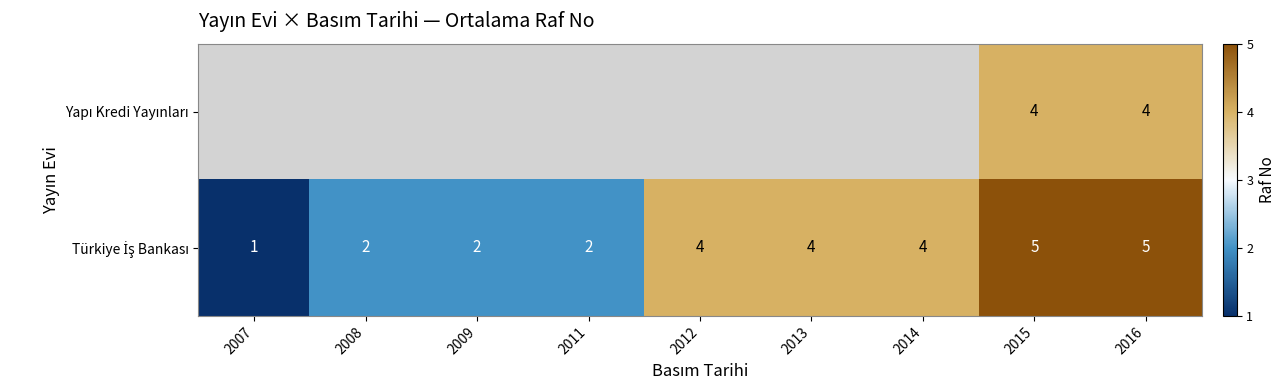

What is the total value across all series at 2016?

9